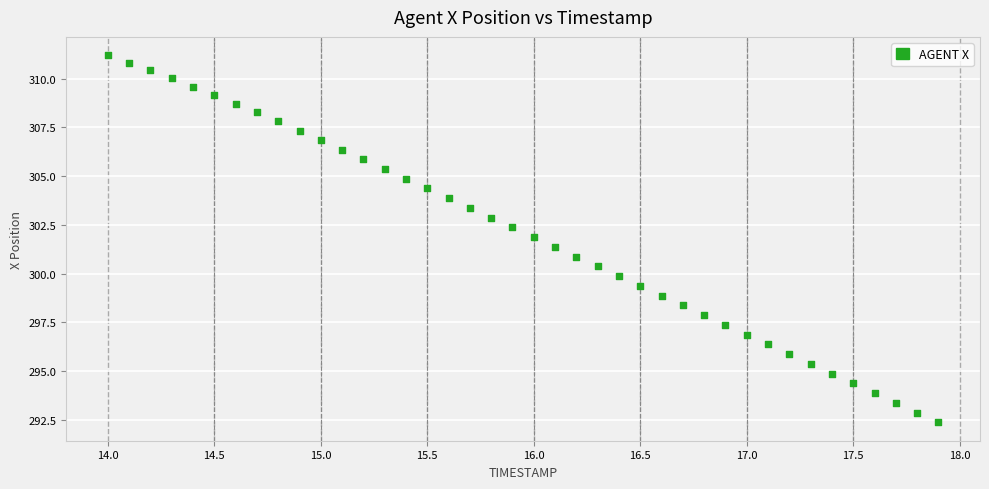

What is the range of X values (max minus min)?

3.9